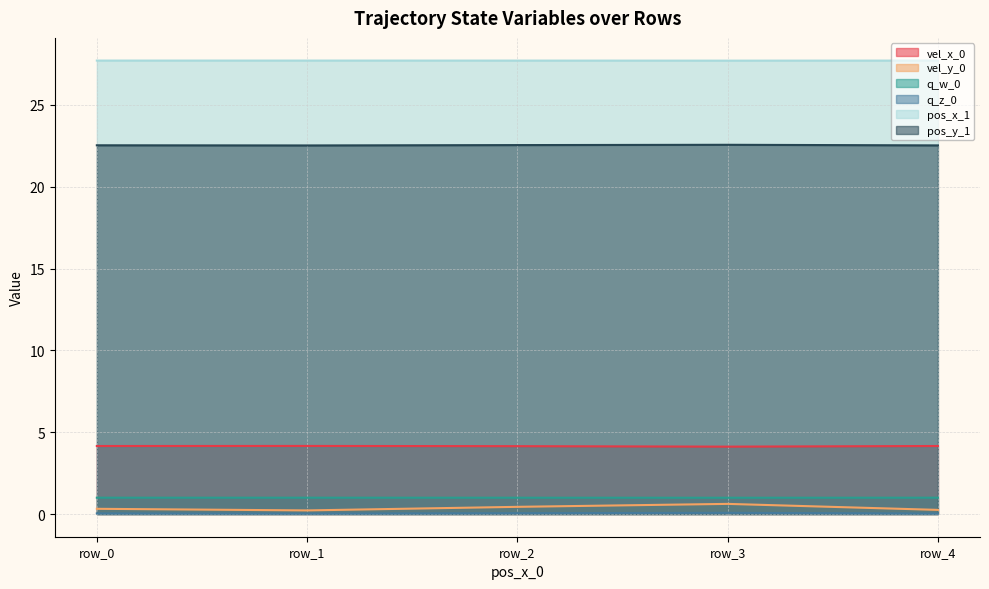

Is the value of q_z_0 at row_0 greater than the value of vel_x_0 at row_4?

No